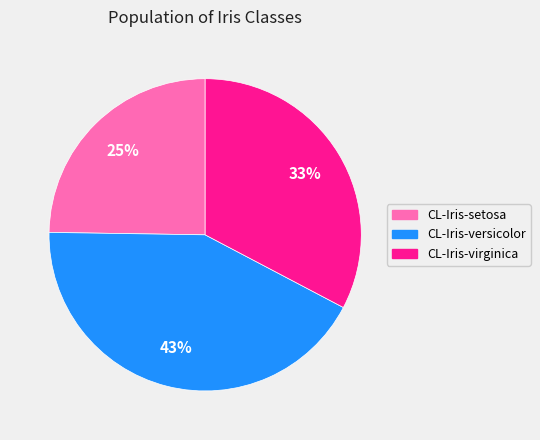

Rank the categories by value from highest to lowest.

CL-Iris-versicolor, CL-Iris-virginica, CL-Iris-setosa